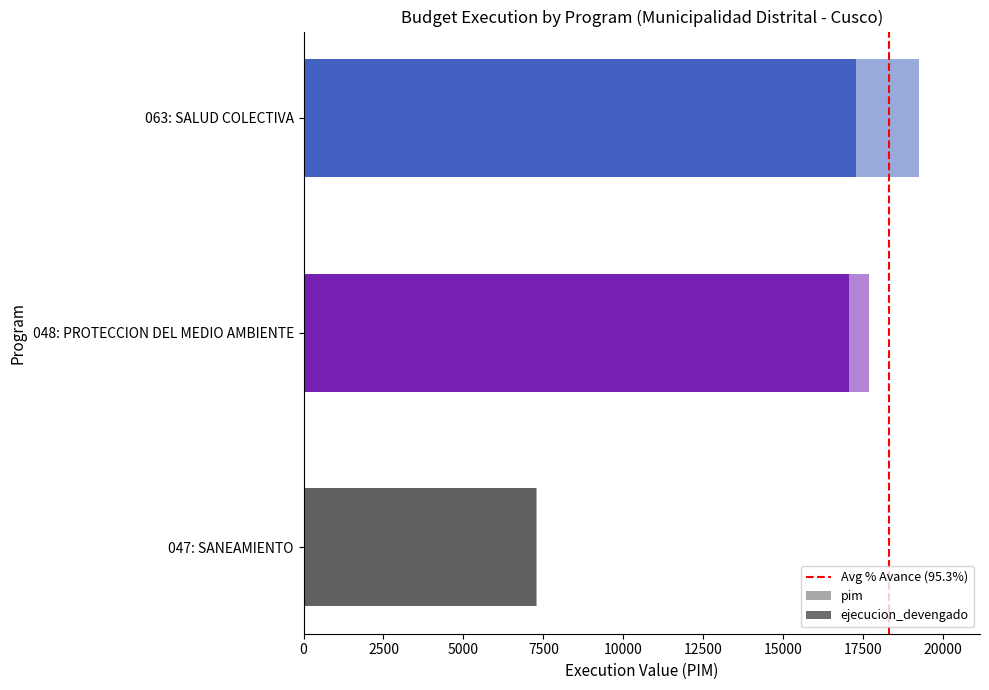

Reading right to left, list all the values displayed in this chart.

porcentaje_avance: 063: SALUD COLECTIVA=89.8	048: PROTECCION DEL MEDIO AMBIENTE=96.4	047: SANEAMIENTO=99.6
ejecucion_grado: 063: SALUD COLECTIVA=17273.0	048: PROTECCION DEL MEDIO AMBIENTE=17051.0	047: SANEAMIENTO=7268.0
ejecucion_devengado: 063: SALUD COLECTIVA=17273.0	048: PROTECCION DEL MEDIO AMBIENTE=17051.0	047: SANEAMIENTO=7268.0
ejecucion_compromiso: 063: SALUD COLECTIVA=17273.0	048: PROTECCION DEL MEDIO AMBIENTE=17051.0	047: SANEAMIENTO=7268.0
pim: 063: SALUD COLECTIVA=19228.0	048: PROTECCION DEL MEDIO AMBIENTE=17680.0	047: SANEAMIENTO=7301.0
pia: 063: SALUD COLECTIVA=0.0	048: PROTECCION DEL MEDIO AMBIENTE=1200.0	047: SANEAMIENTO=0.0